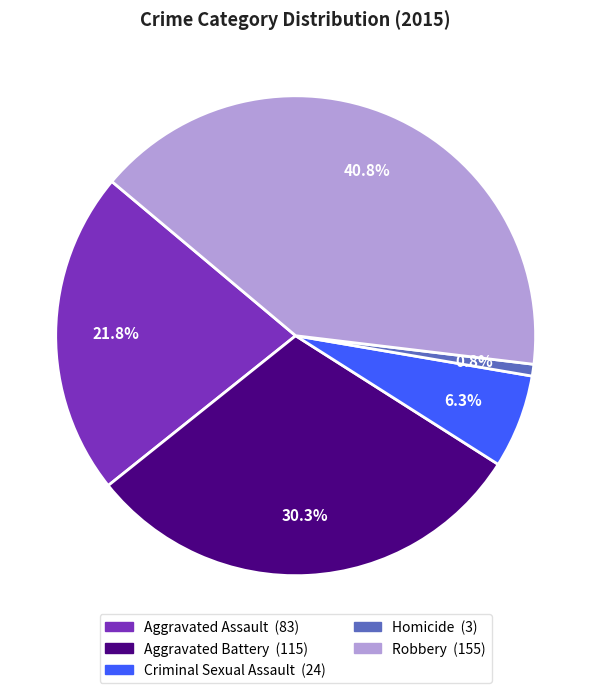

To the nearest percent, what is the difference between the Robbery and Aggravated Battery slice percentages?

11%